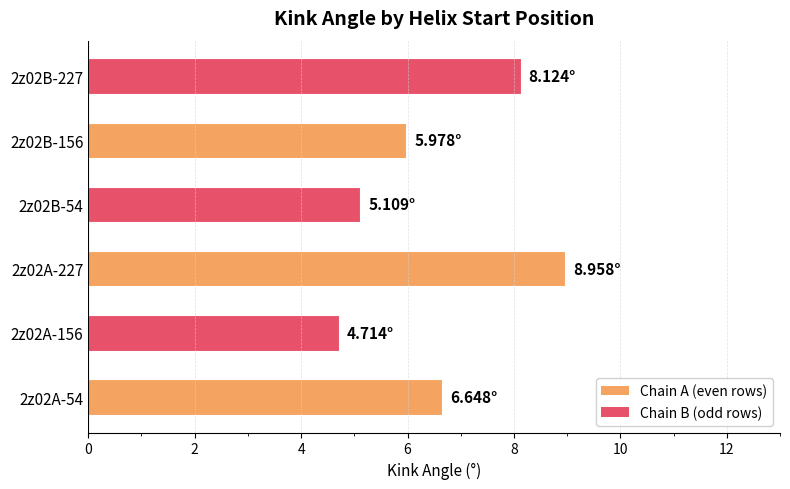

What is the sum of all values?

39.5